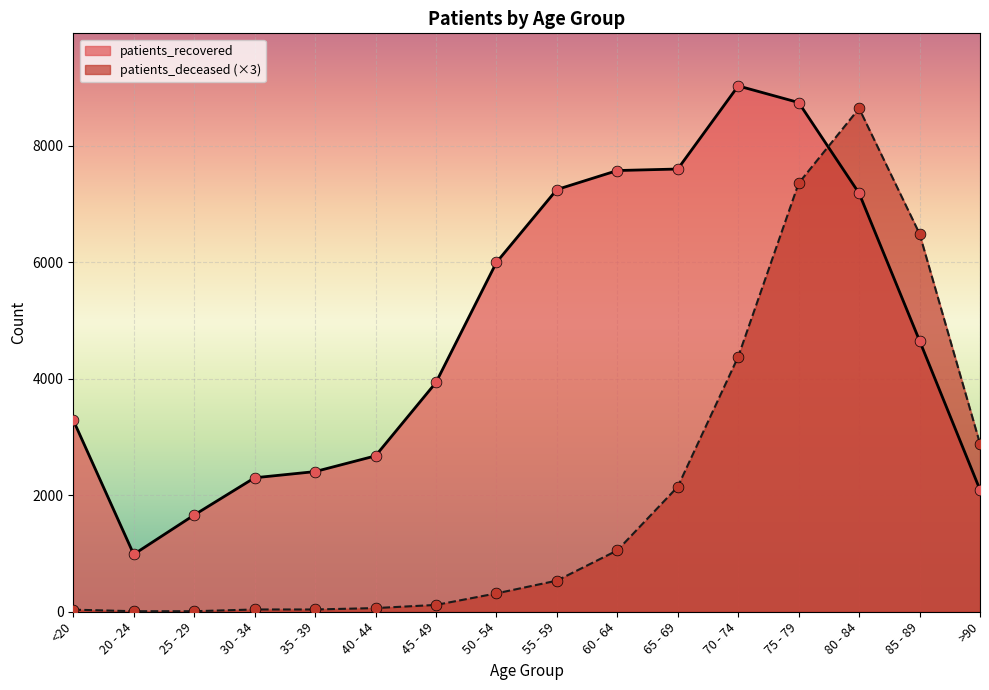

What are all the series names shown in the legend?

patients_recovered, patients_deceased (×3)